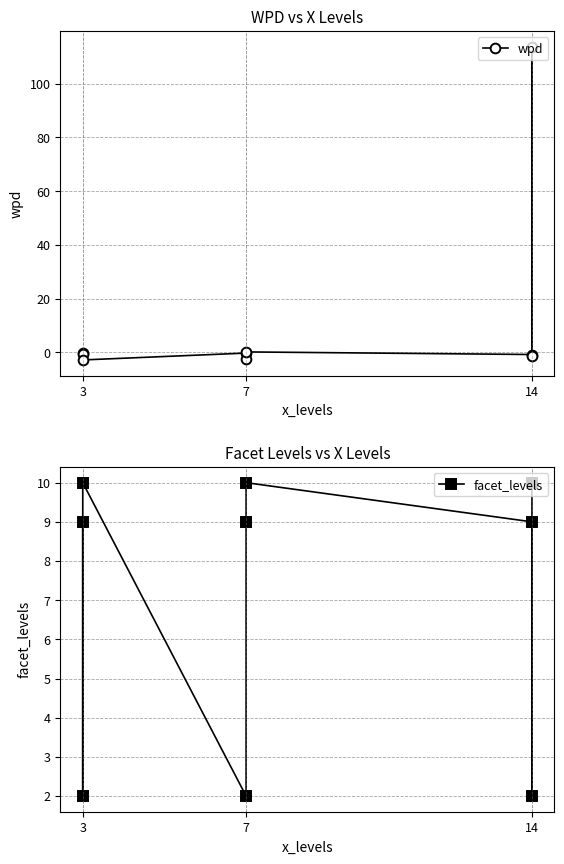

What are all the series names shown in the legend?

wpd, facet_levels